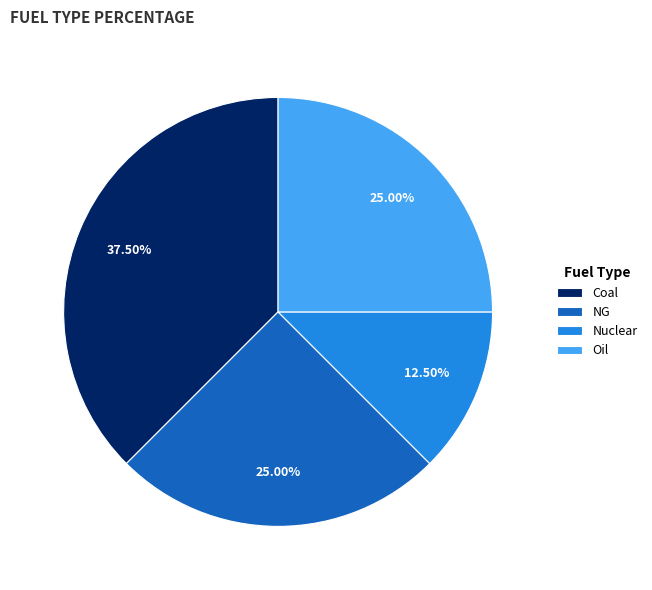

Is there a majority slice in this chart?

No